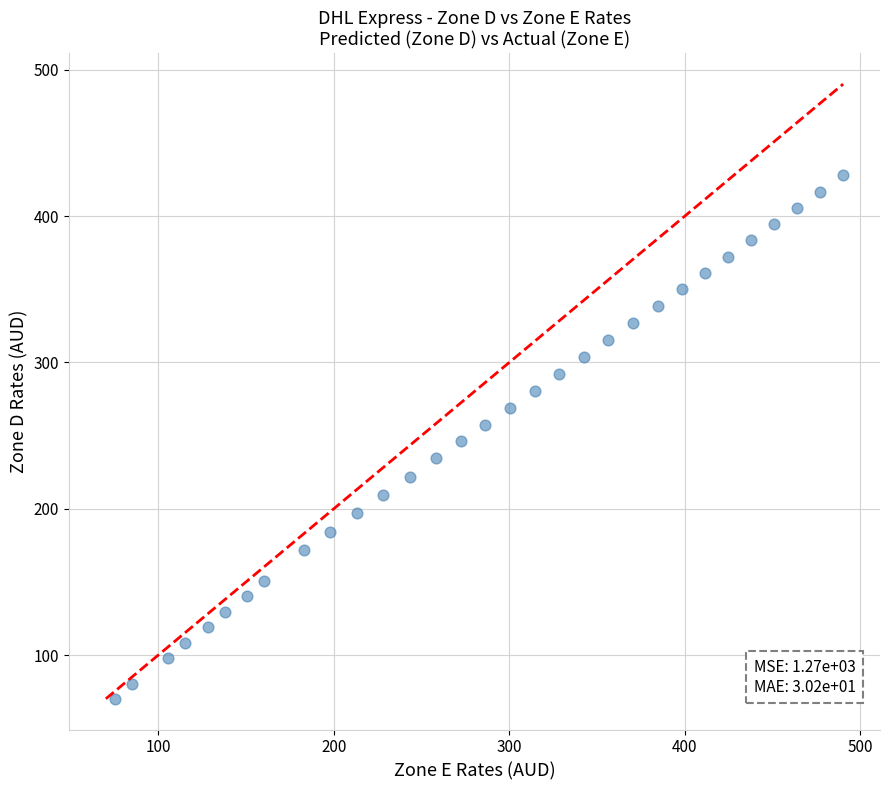

What is the range of X values (max minus min)?

414.9